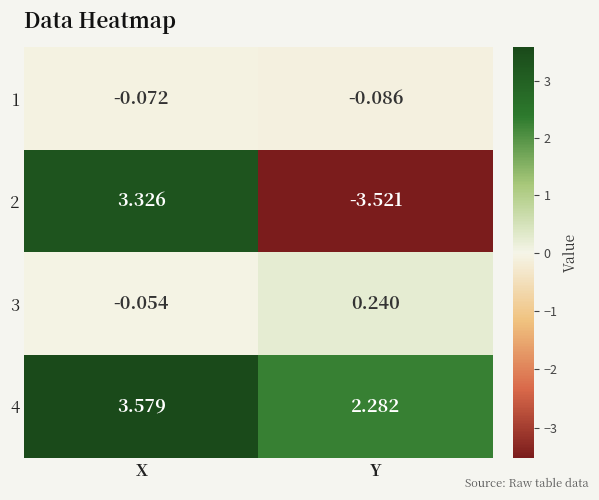

Which category has the lowest value in the 4 series?

Y